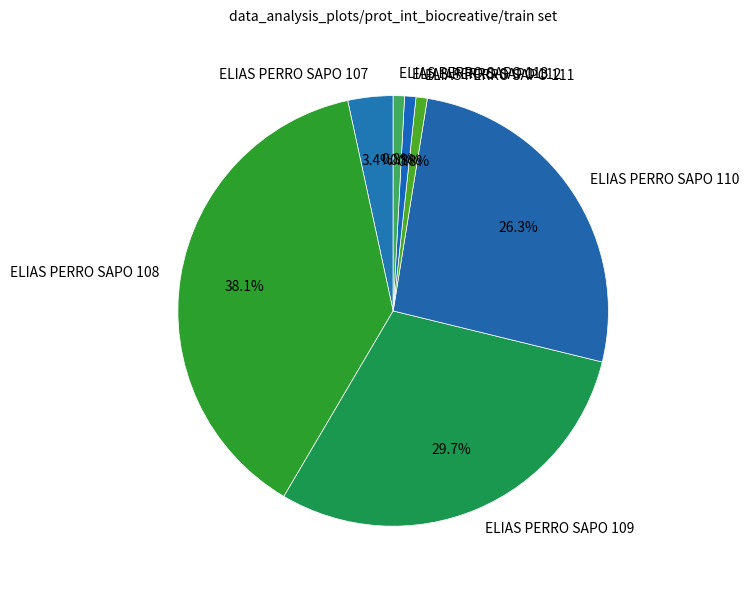

What percentage is the ELIAS PERRO SAPO 111 slice, to the nearest percent?

1%